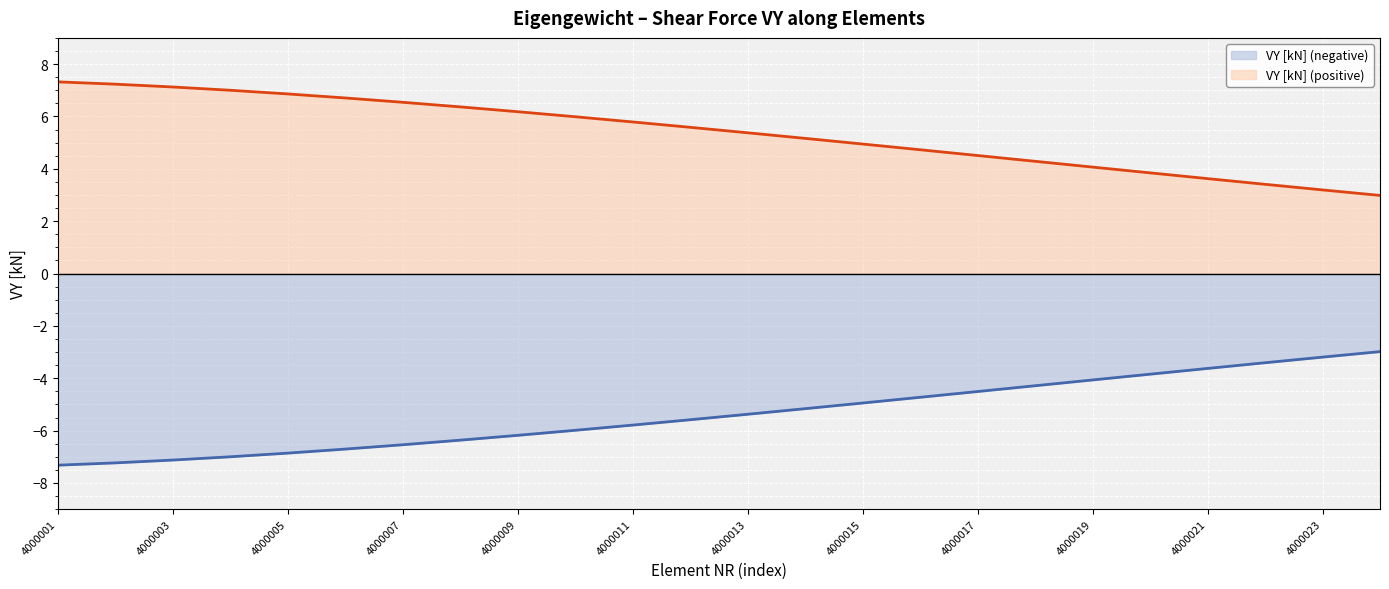

What are all the series names shown in the legend?

VY [kN] (negative), VY [kN] (positive)